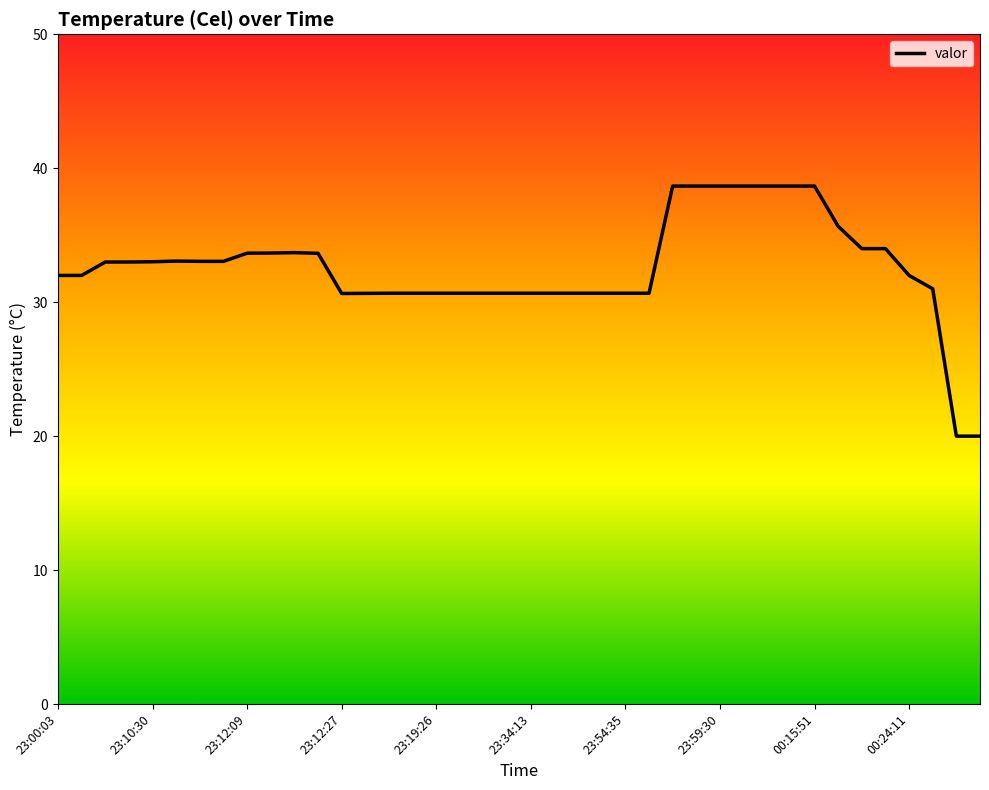

What is the maximum value shown in the chart?

38.7